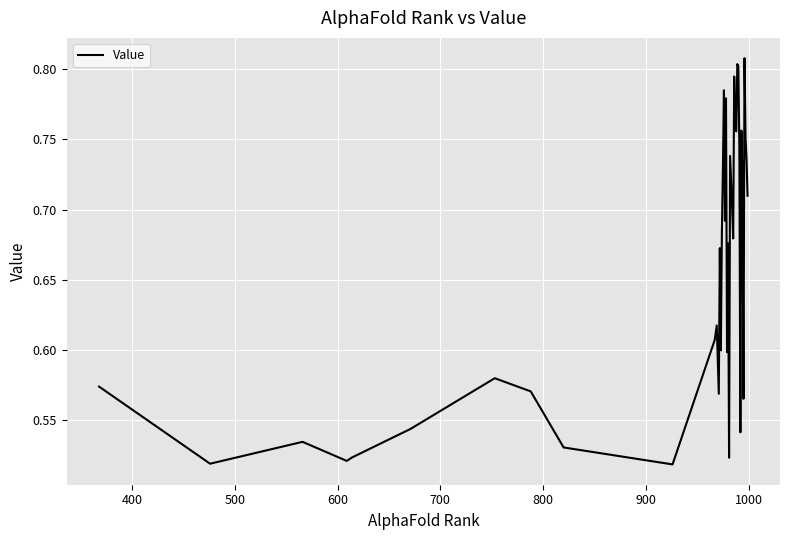

True or false: the data has more than 0 interior local peaks.

True